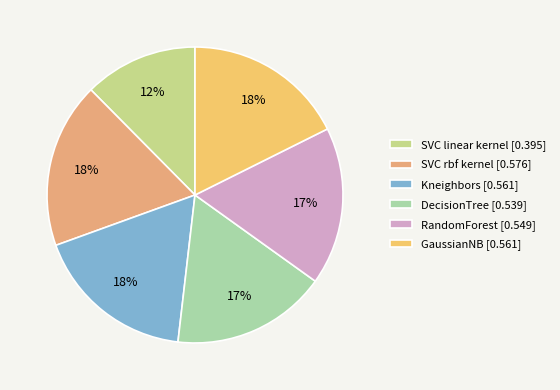

How many segments does this pie chart have?

6